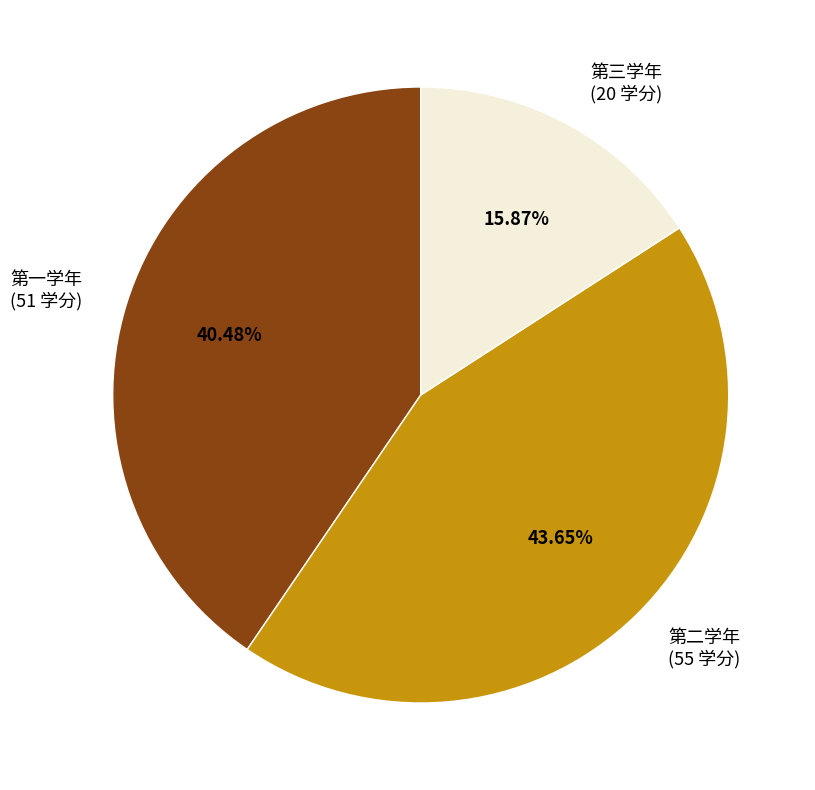

Rank the categories by value from highest to lowest.

第二学年, 第一学年, 第三学年